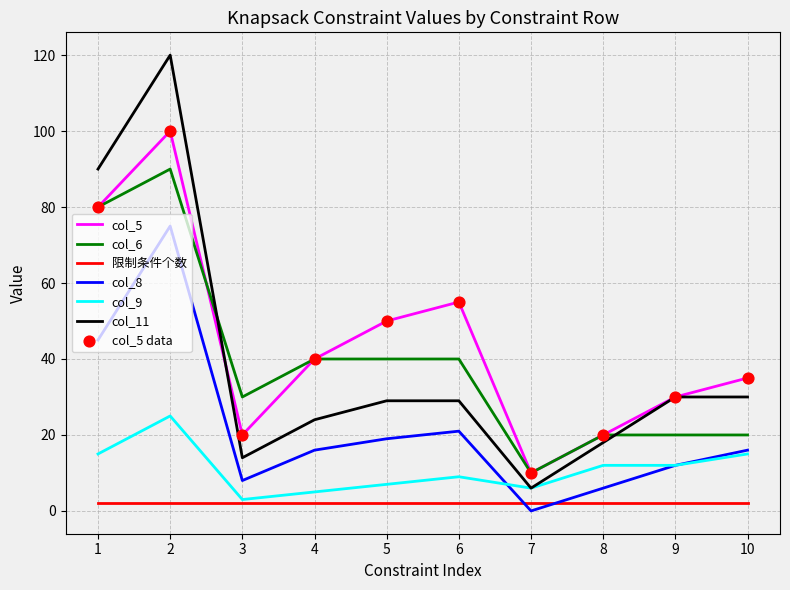

Which series has the largest range (max minus min)?

col_11